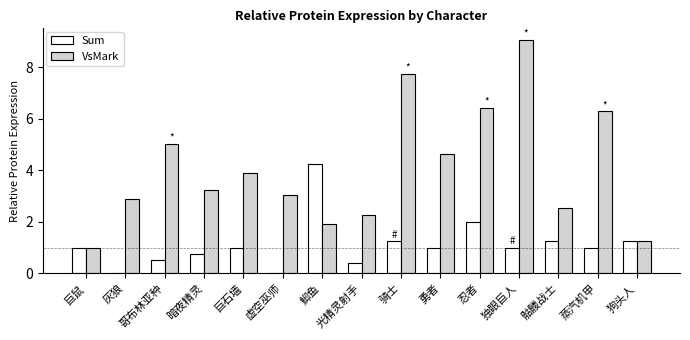

What is the total value across all series at 骷髅战士?

3.8